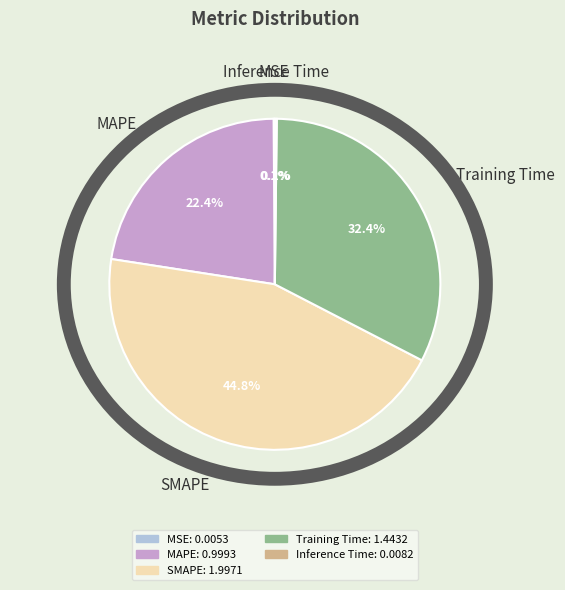

What is the largest slice in the pie chart?

SMAPE